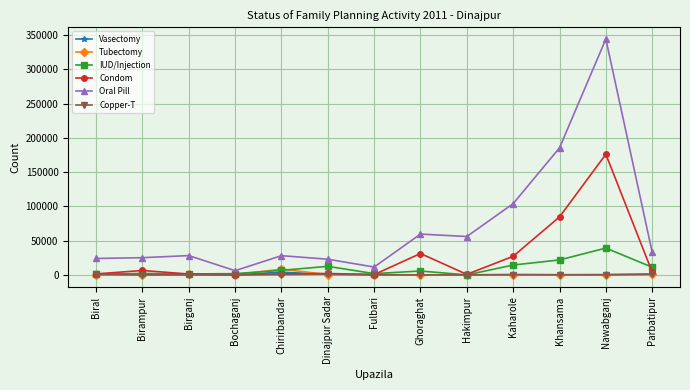

Which series has the largest range (max minus min)?

Oral Pill